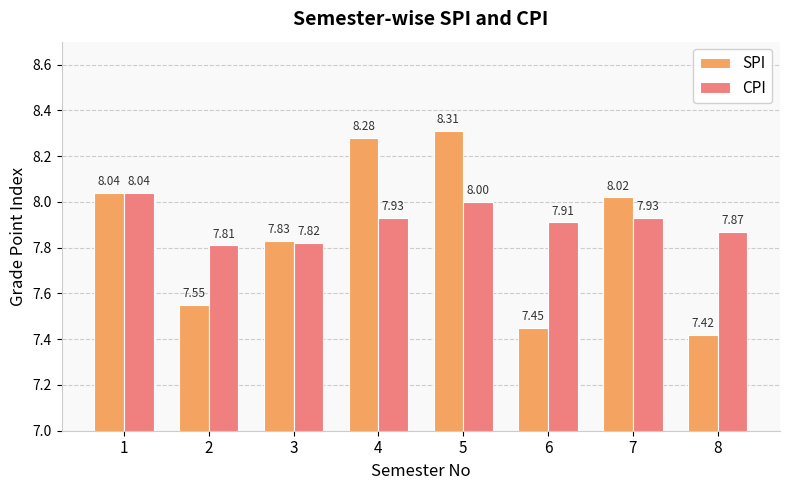

List the series in order of their peak value, lowest first.

CPI, SPI